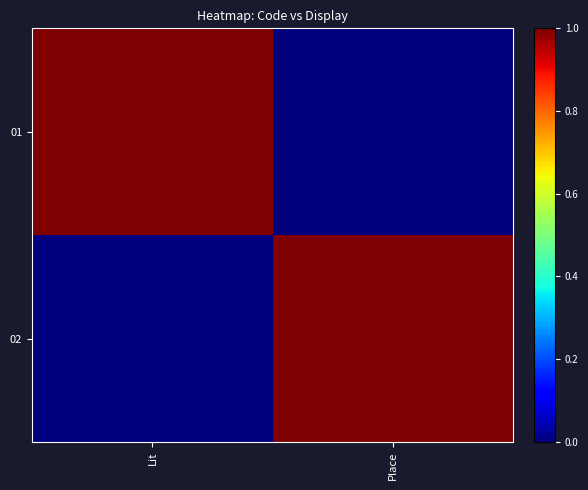

Between Place and Lit, which is larger?

Lit